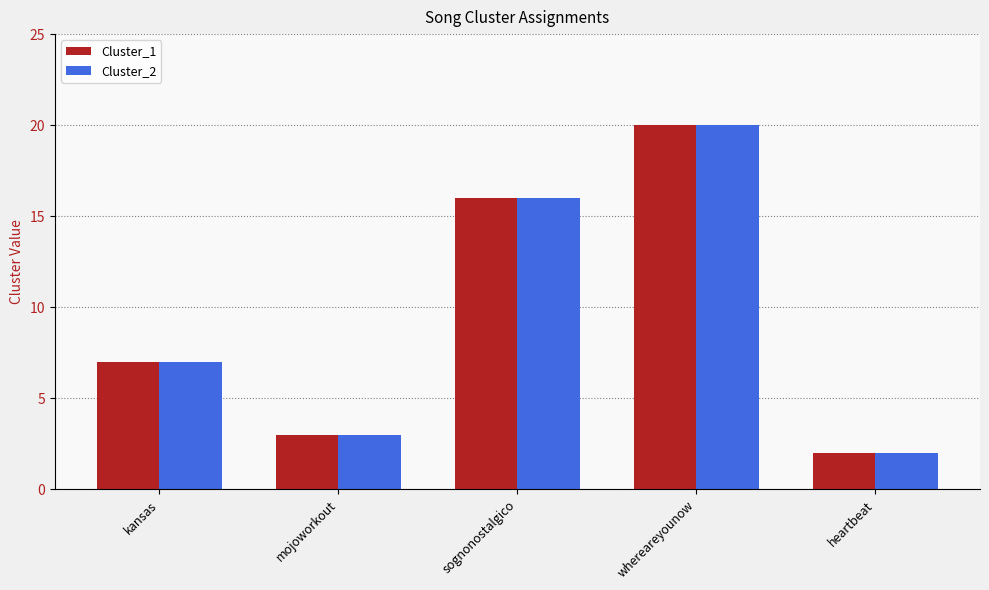

At how many categories does at least one series exceed 17?

1